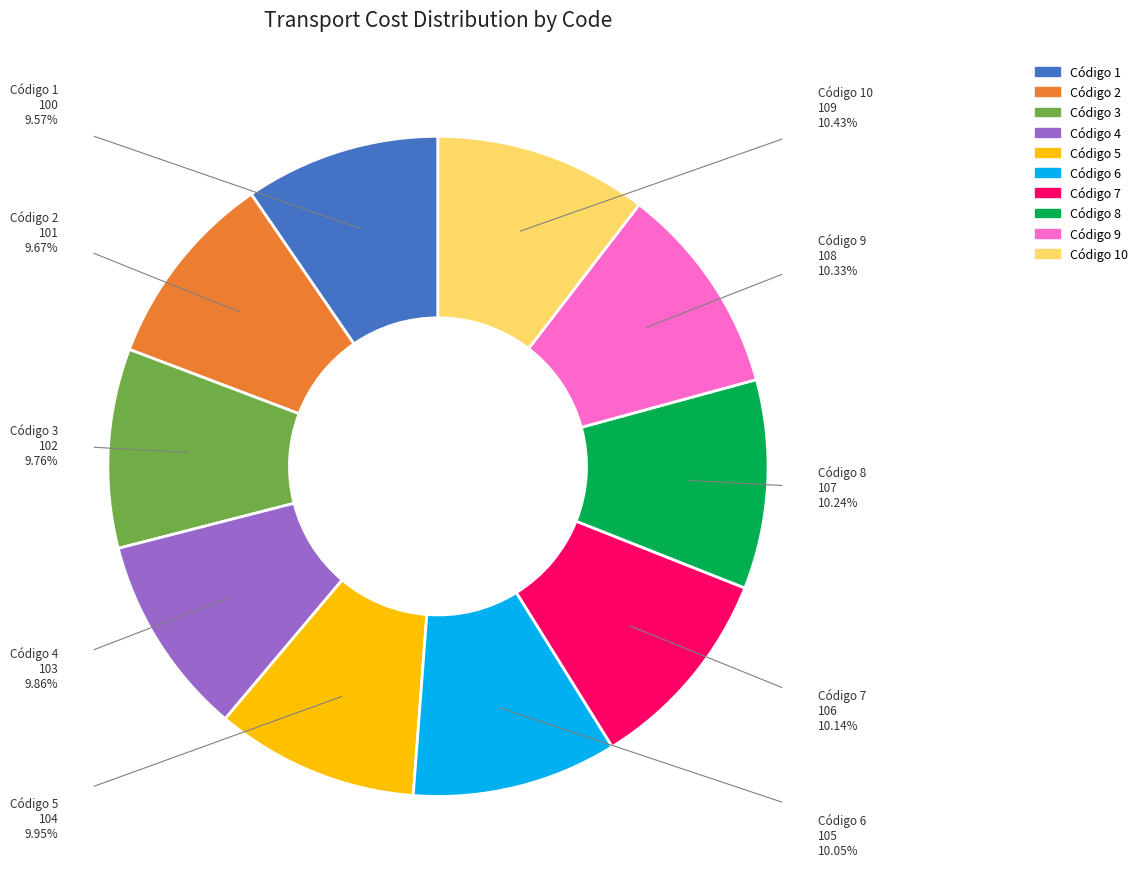

Does any single category account for the majority?

No